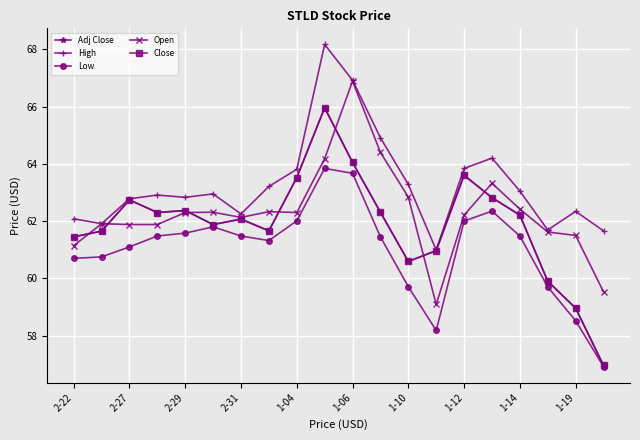

Is this an area chart (filled region under the line)?

No